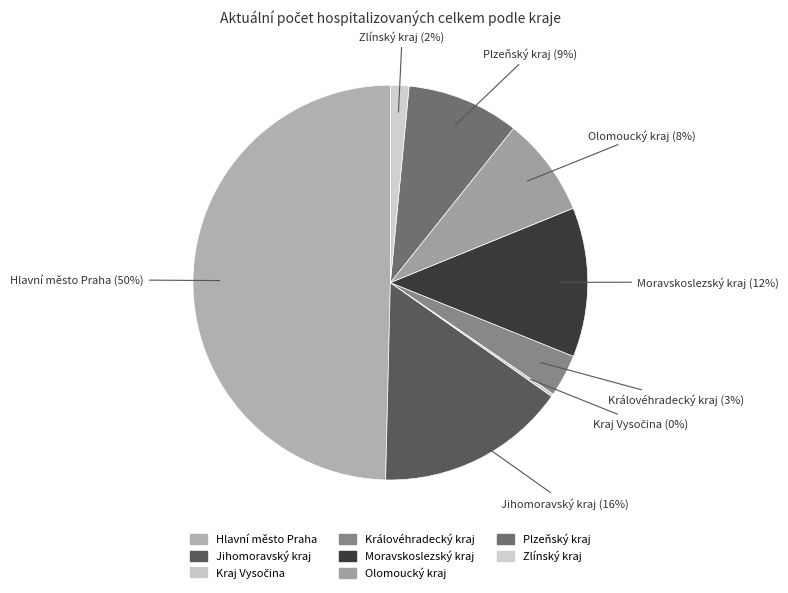

To the nearest percent, what percentage of the pie is Zlínský kraj?

2%